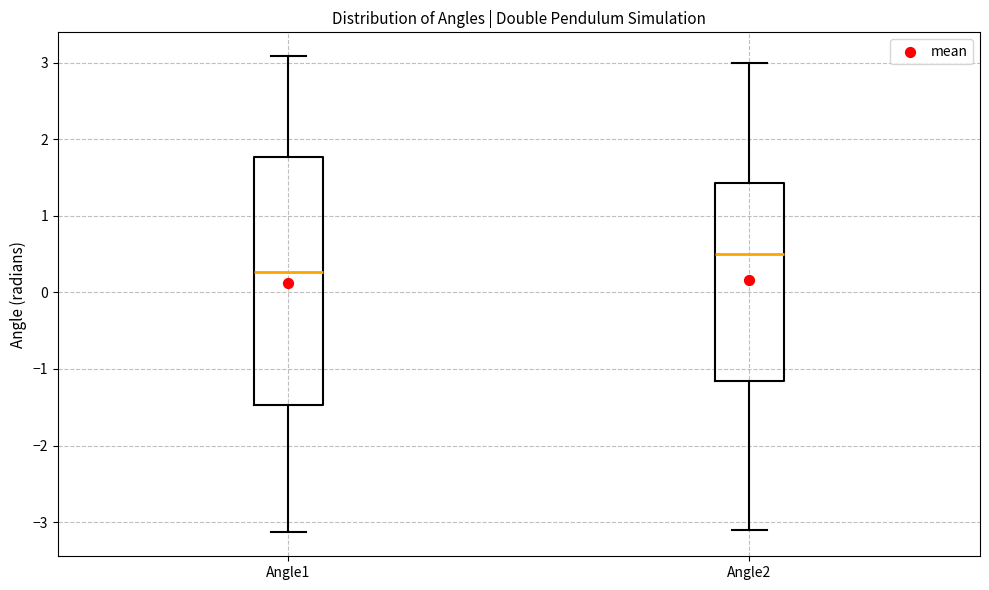

Reading left to right, read every box against the y-axis: the position of its median line, the range the box covers, and the ends of its whiskers. The values are not printed on the chart, so give them approximately, as read against the axis.

Angle1: median 0.3, box -1.5 to 1.8, whiskers -3.1 to 3.1
Angle2: median 0.5, box -1.2 to 1.4, whiskers -3.1 to 3.0